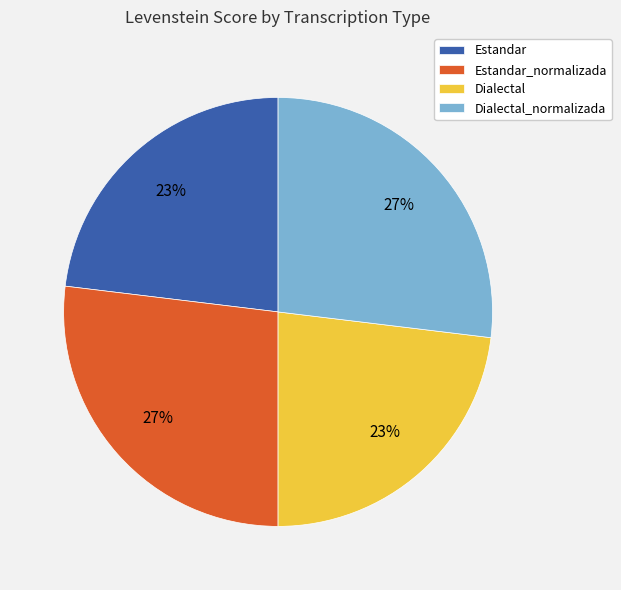

To the nearest percent, what percentage of the pie is Dialectal_normalizada?

27%